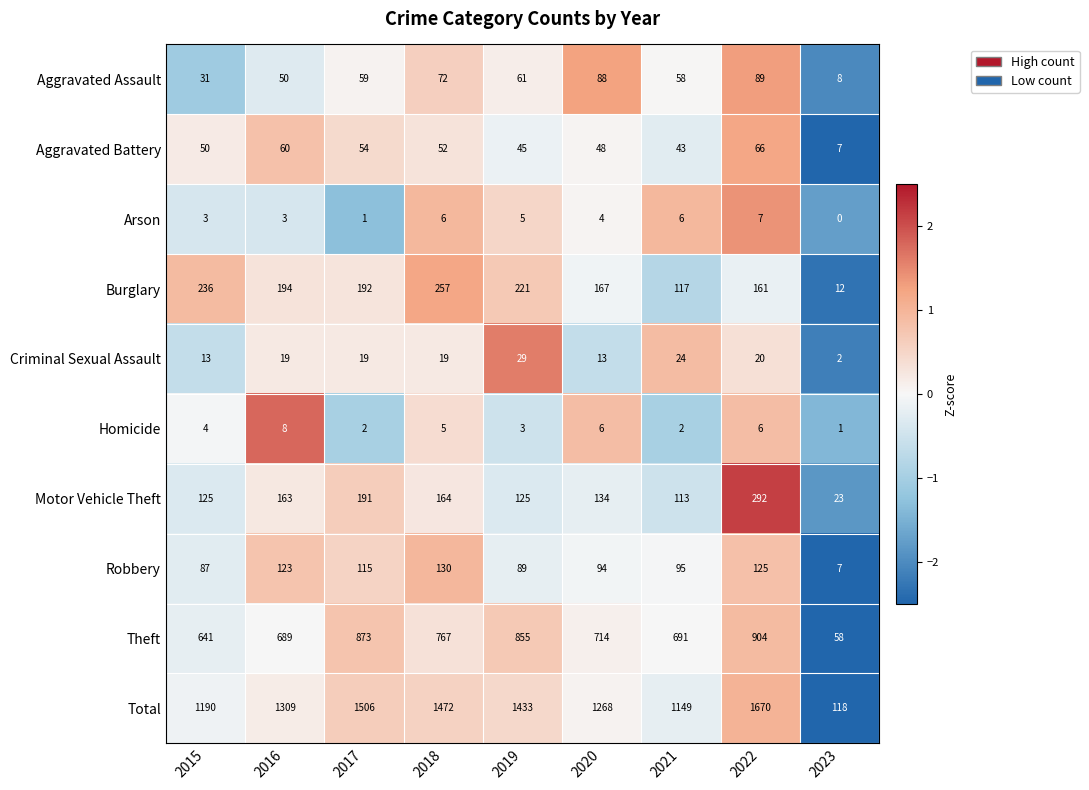

What is the difference between the maximum and minimum values in the Aggravated Battery series?

59